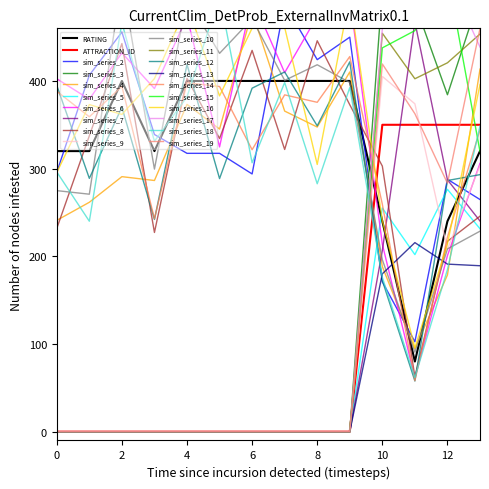

How many intersections are there between RATING and ATTRACTION_ID_norm?

1